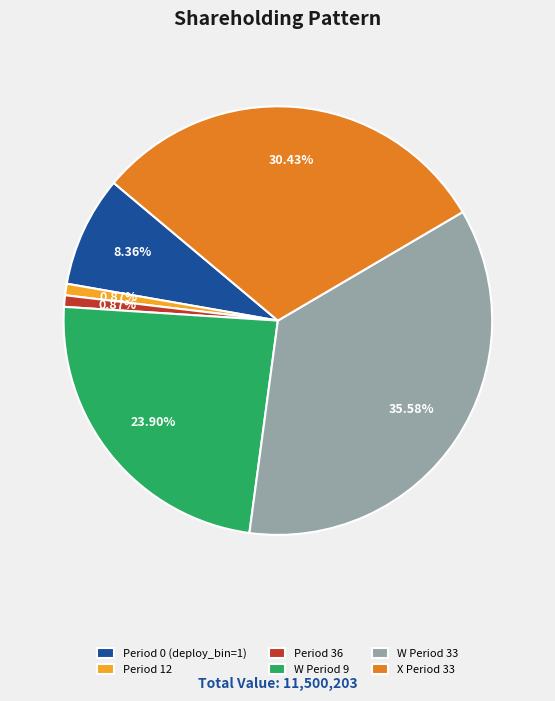

Which has a higher value, X Period 33 or W Period 33?

W Period 33